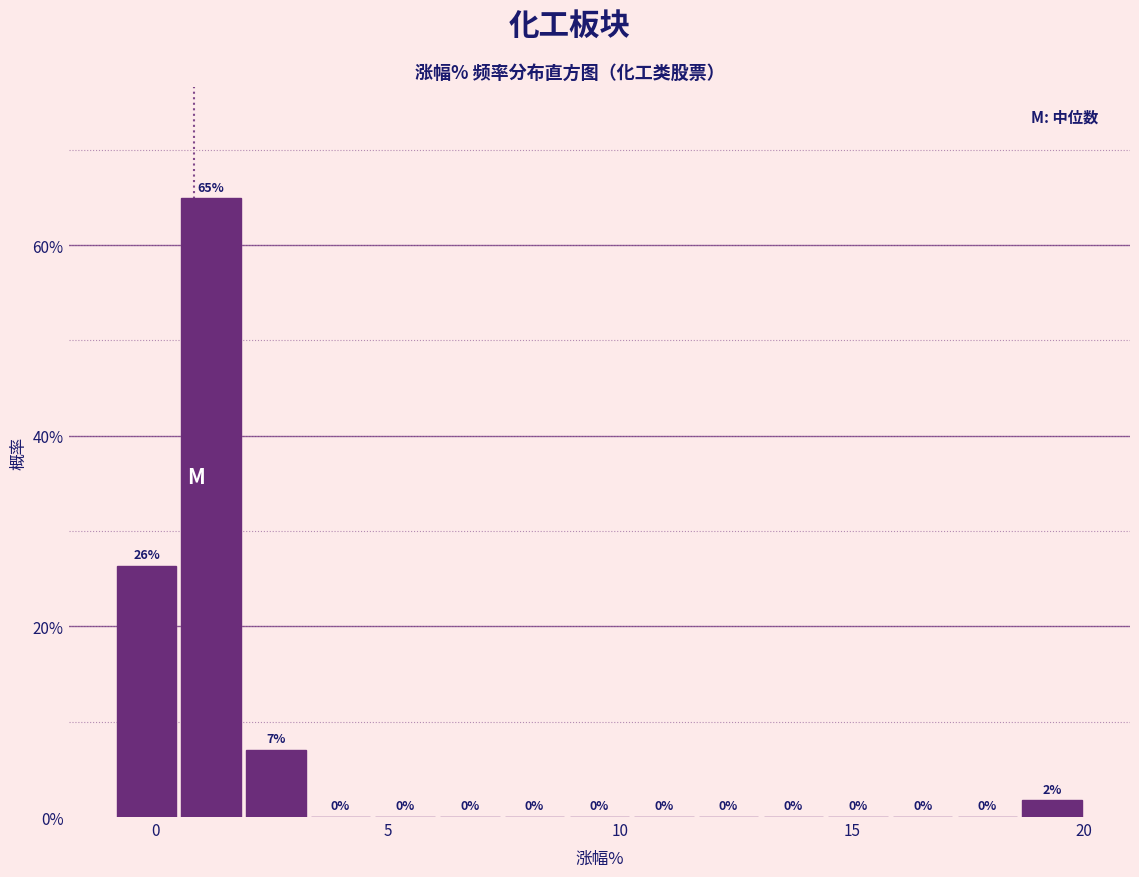

Around what value on the x-axis is the tallest bar? Give the approximate position of its centre, as read against the axis.

1.0